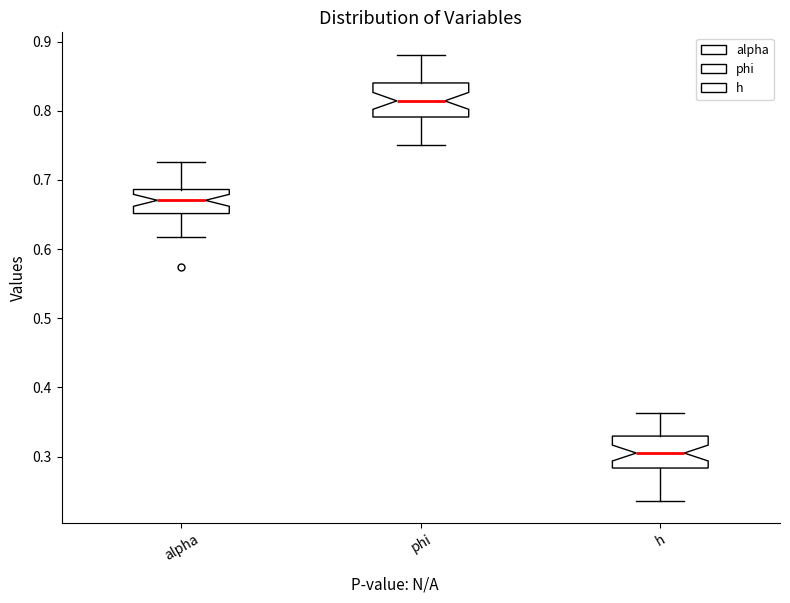

Reading left to right, read every box against the y-axis: the position of its median line, the range the box covers, and the ends of its whiskers. The values are not printed on the chart, so give them approximately, as read against the axis.

alpha: median 0.67, box 0.65 to 0.69, whiskers 0.62 to 0.73
phi: median 0.81, box 0.79 to 0.84, whiskers 0.75 to 0.88
h: median 0.31, box 0.28 to 0.33, whiskers 0.24 to 0.36